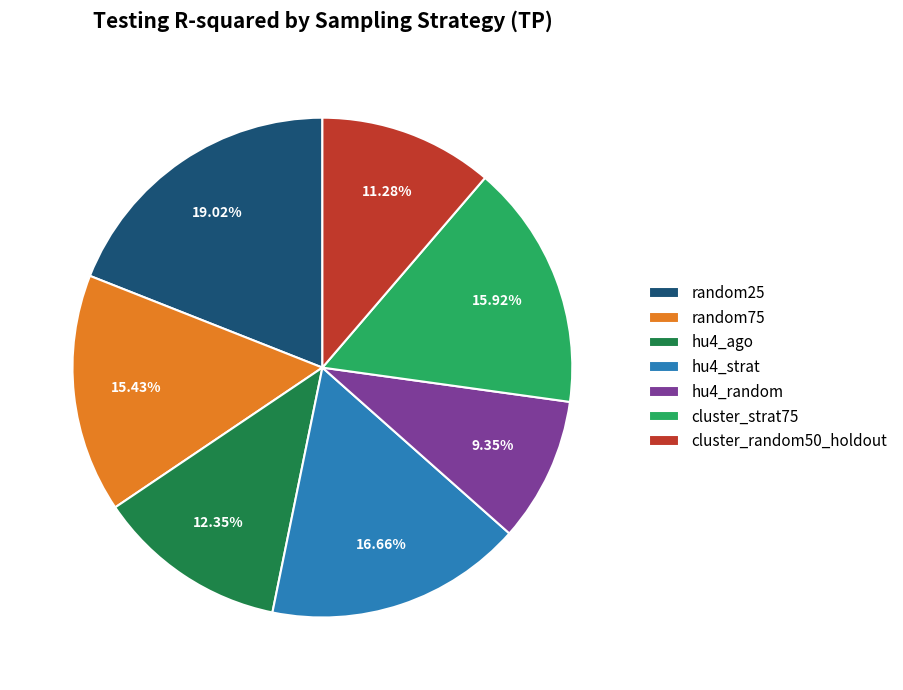

To the nearest percent, what is the difference between the largest and smallest slice percentages?

10%